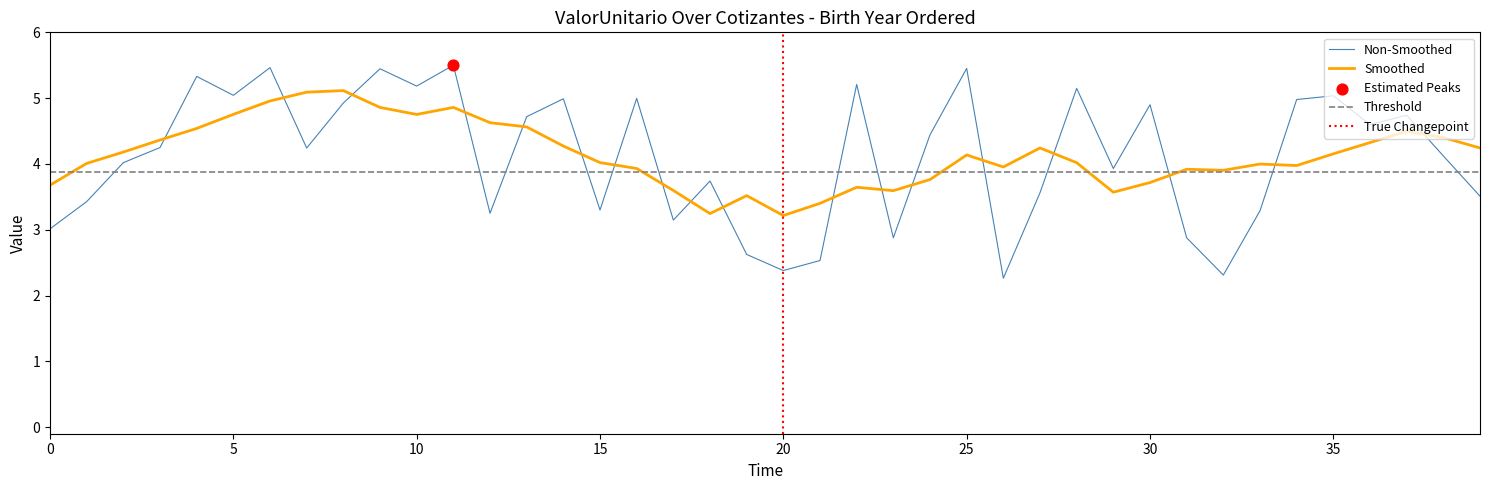

What is the minimum value for Smoothed?

3.2